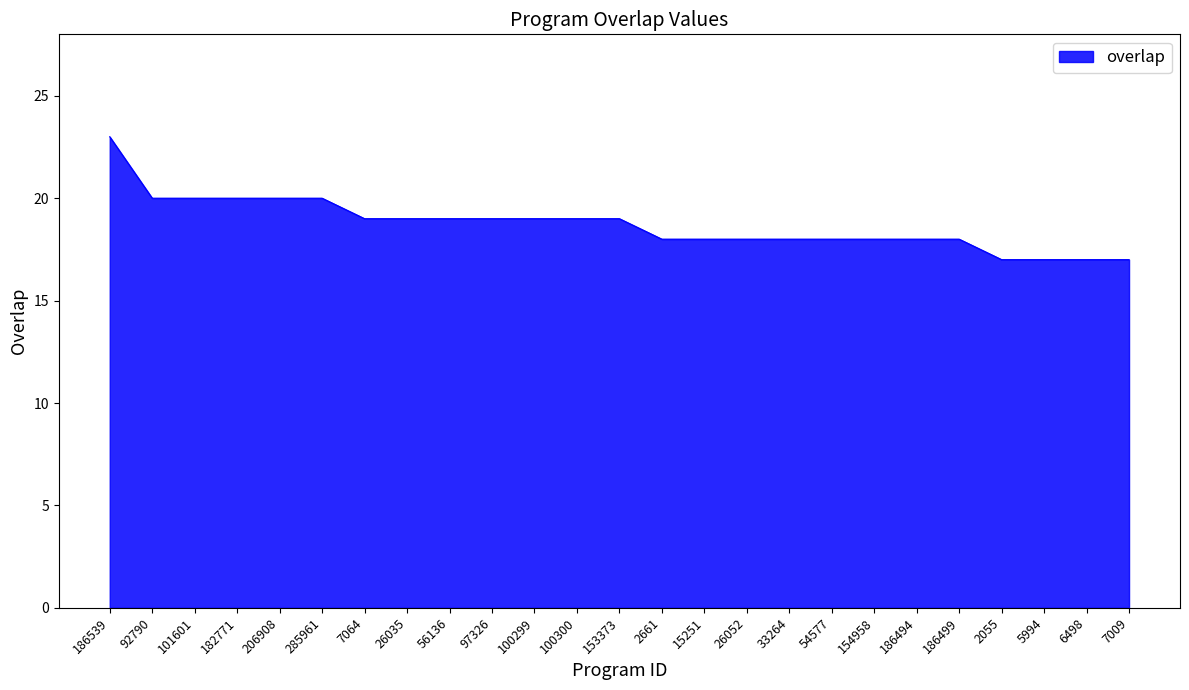

How many lines are shown in the chart?

1